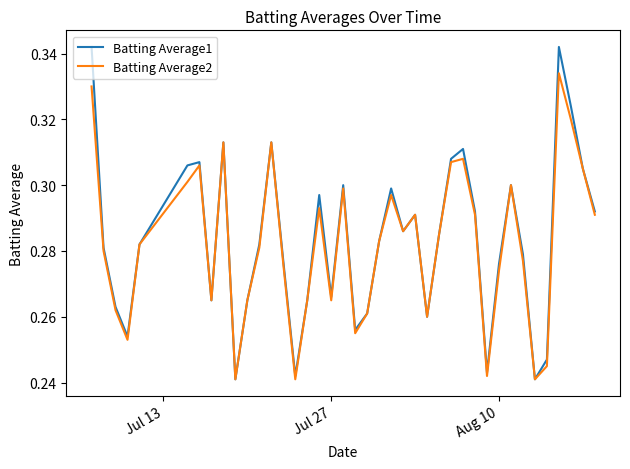

Does the chart display data point markers on the line(s)?

No